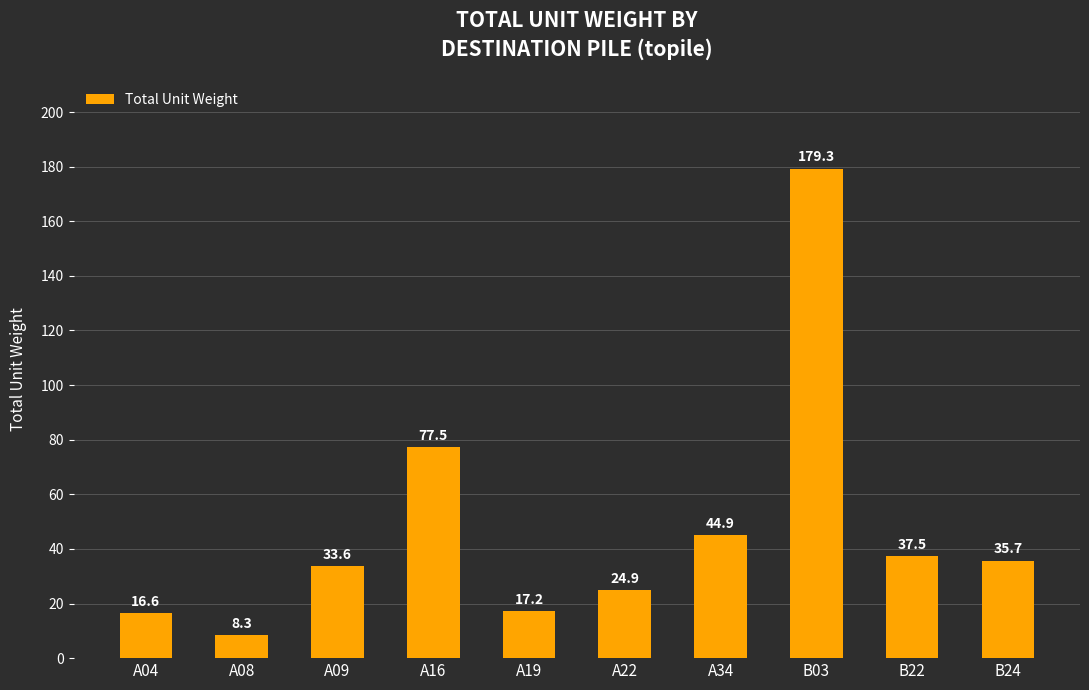

What is the change in value from A34 to B24?

-9.2